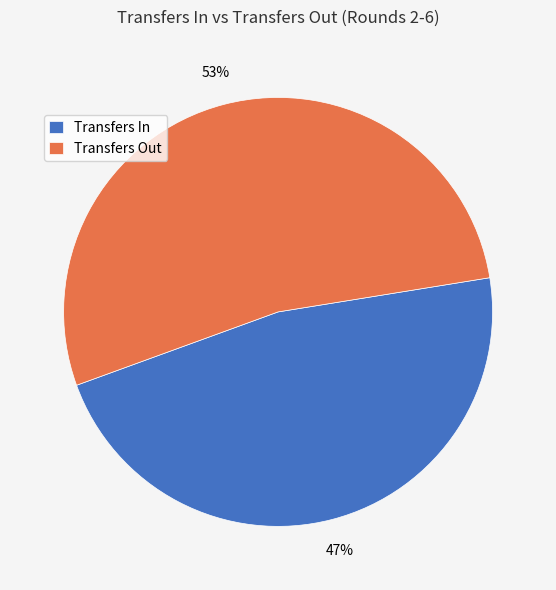

The Transfers In slice represents 40% of the pie. True or false?

False